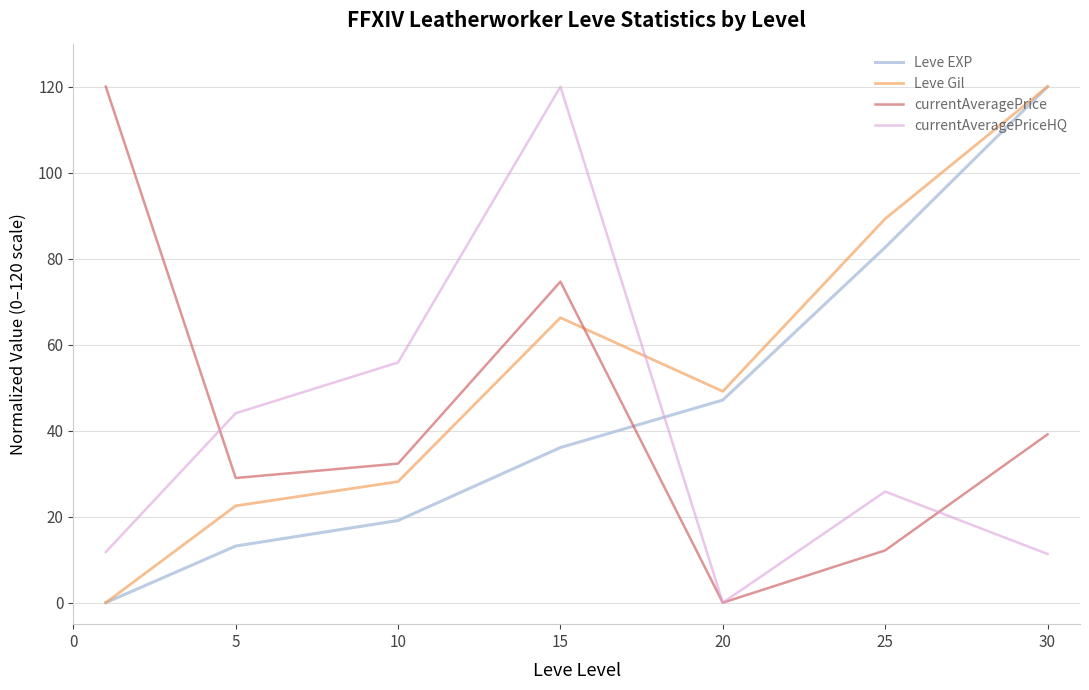

True or false: Leve EXP has more than 2 points higher than both neighbors.

False